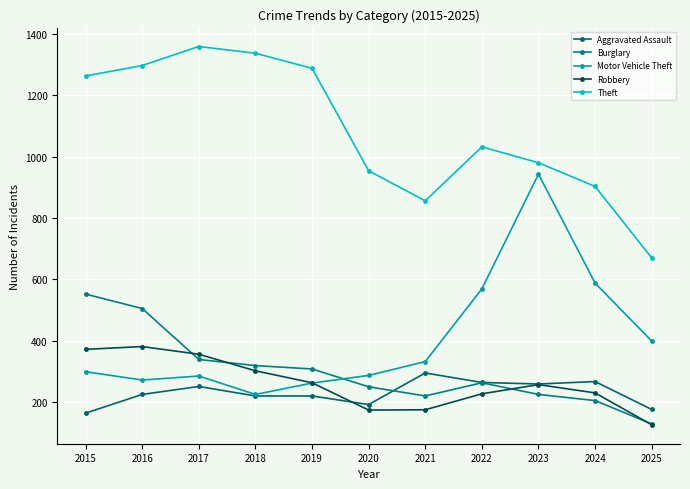

What is the maximum value for Aggravated Assault?

295